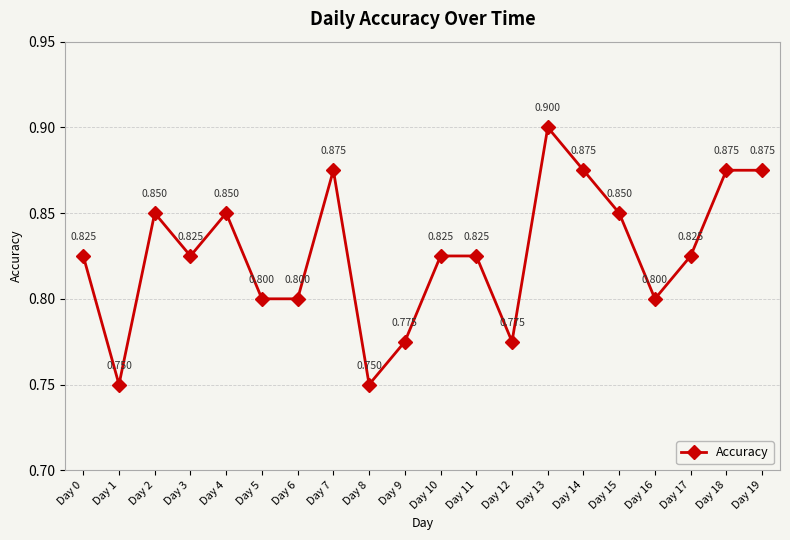

True or false: there are more than 0 points higher than both neighbors.

True